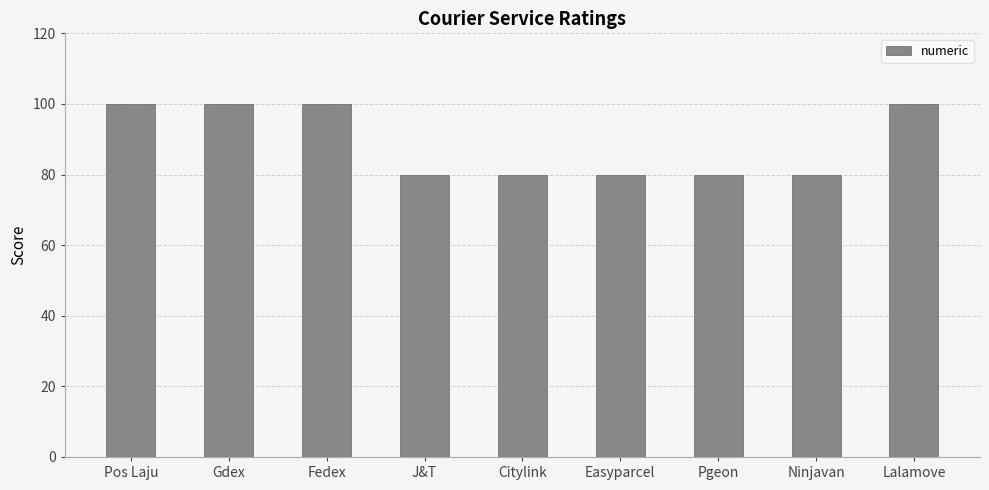

Does the chart contain stacked bars?

No